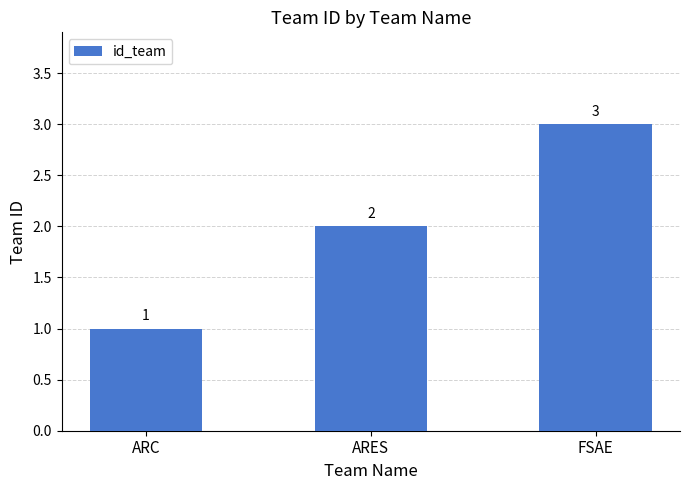

Are the bars horizontal?

No